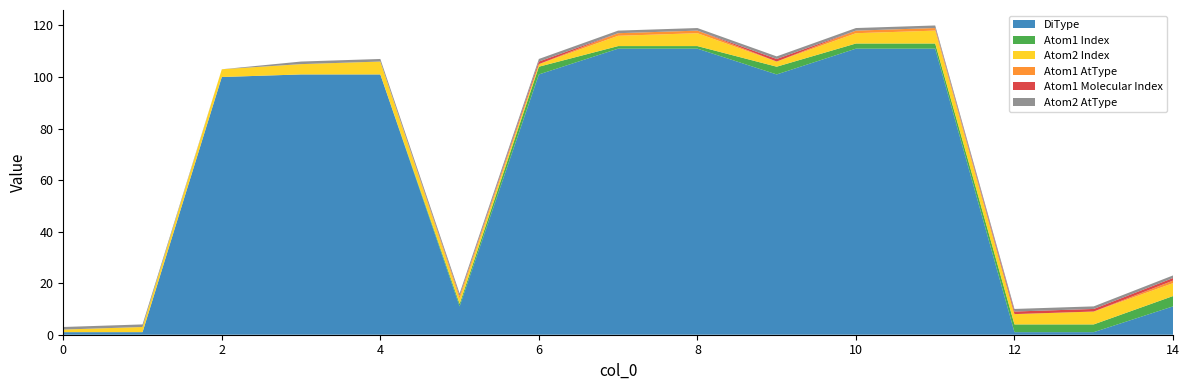

Reading left to right, list all the values displayed in this chart.

DiType: 0=1	1=1	2=100	3=101	4=101	5=11	6=101	7=111	8=111	9=101	10=111	11=111	12=1	13=1	14=11
Atom1 Index: 0=0	1=0	2=0	3=0	4=0	5=1	6=3	7=1	8=1	9=3	10=2	11=2	12=3	13=3	14=4
Atom2 Index: 0=1	1=2	2=3	3=4	4=5	5=2	6=1	7=4	8=5	9=2	10=4	11=5	12=4	13=5	14=5
Atom1 AtType: 0=0	1=0	2=0	3=0	4=0	5=1	6=0	7=1	8=1	9=0	10=1	11=1	12=0	13=0	14=1
Atom1 Molecular Index: 0=0	1=0	2=0	3=0	4=0	5=0	6=1	7=0	8=0	9=1	10=0	11=0	12=1	13=1	14=1
Atom2 AtType: 0=1	1=1	2=0	3=1	4=1	5=1	6=1	7=1	8=1	9=1	10=1	11=1	12=1	13=1	14=1